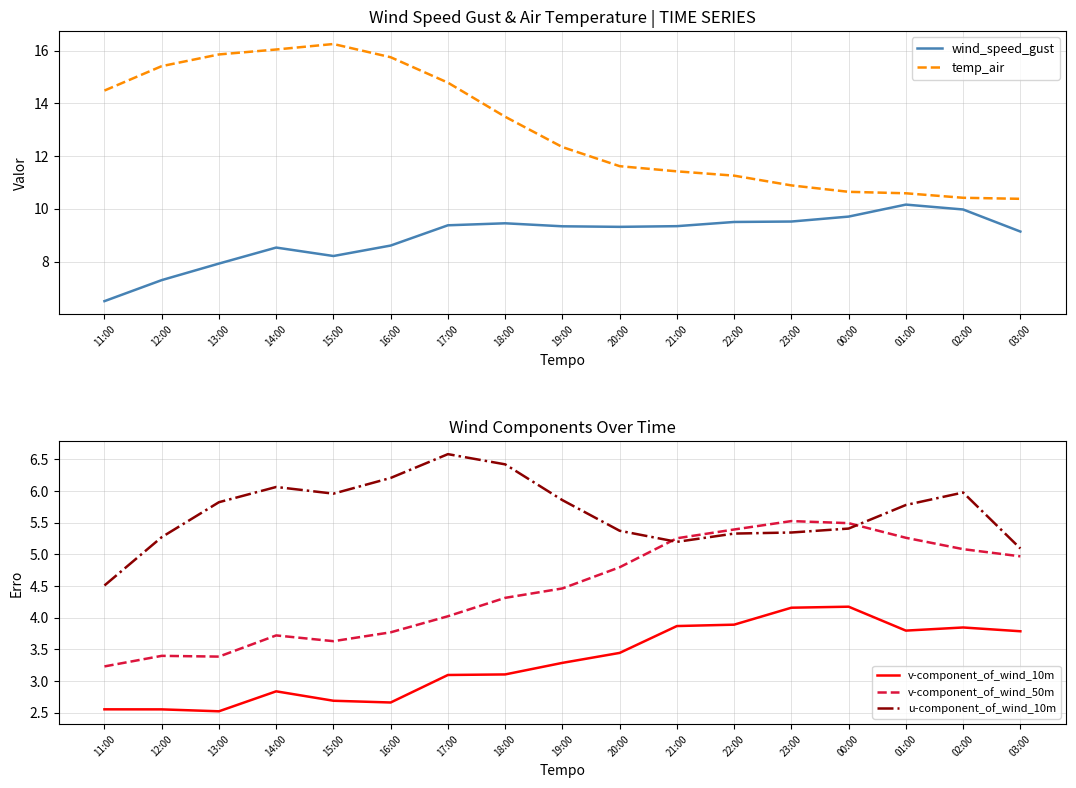

What is the total value across all series at 23:00?

35.4